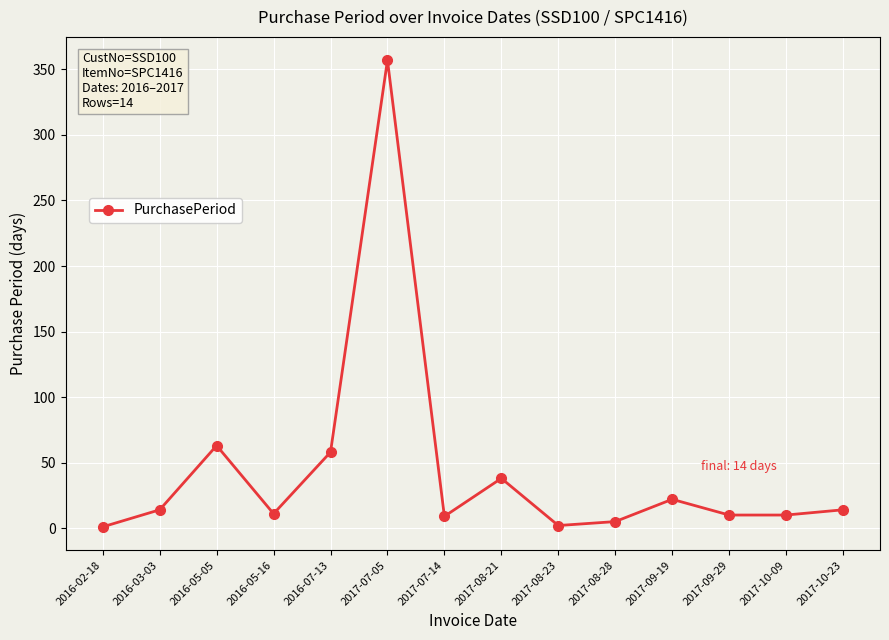

True or false: the data shows 41 at 2016-07-13.

False